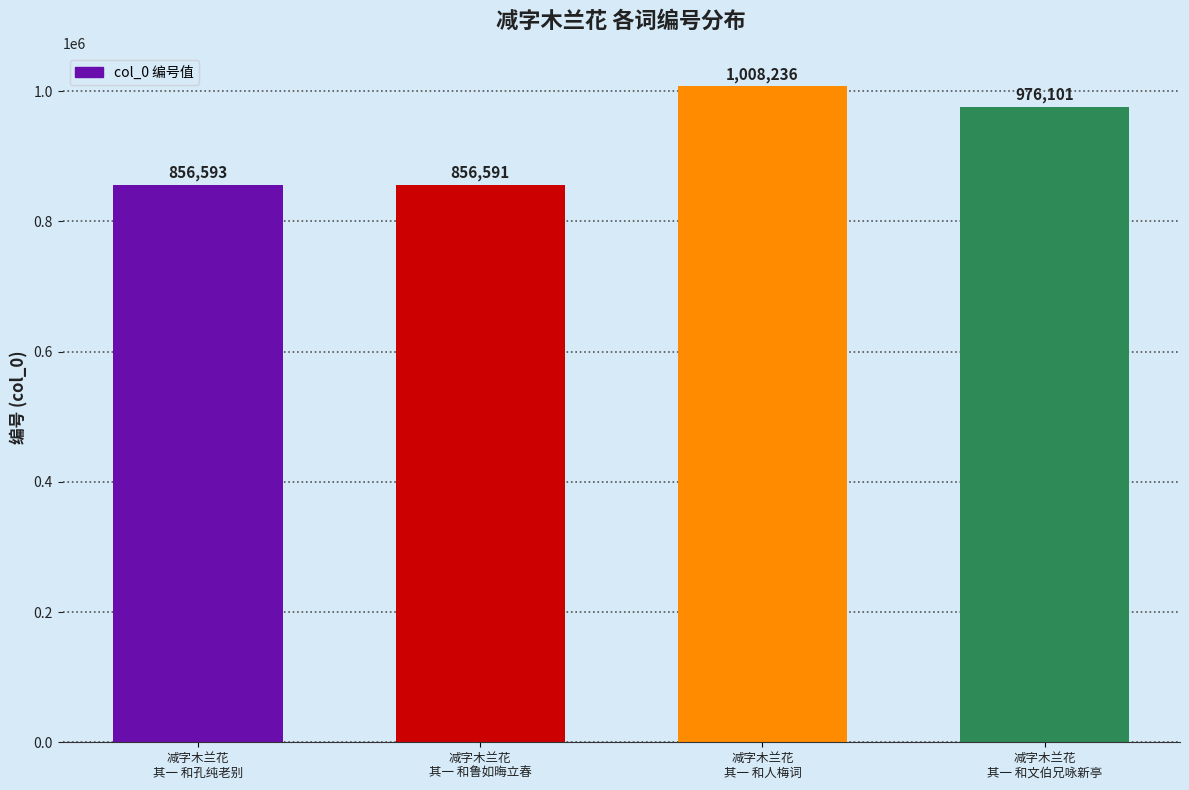

Reading left to right, list all the values displayed in this chart.

856593	856591	1008236	976101